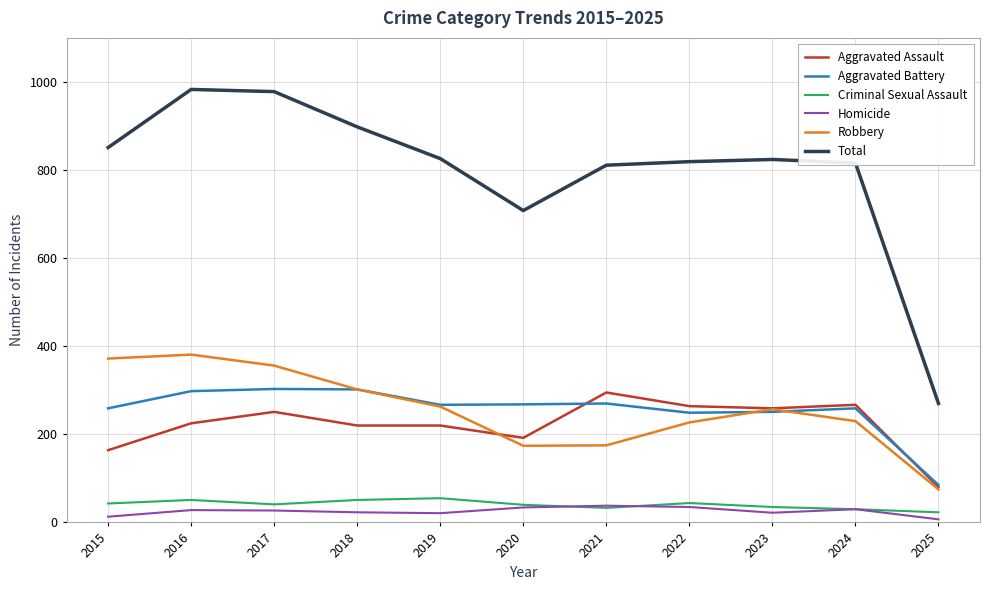

What is the sum of the Criminal Sexual Assault values at 2022 and 2025?

67